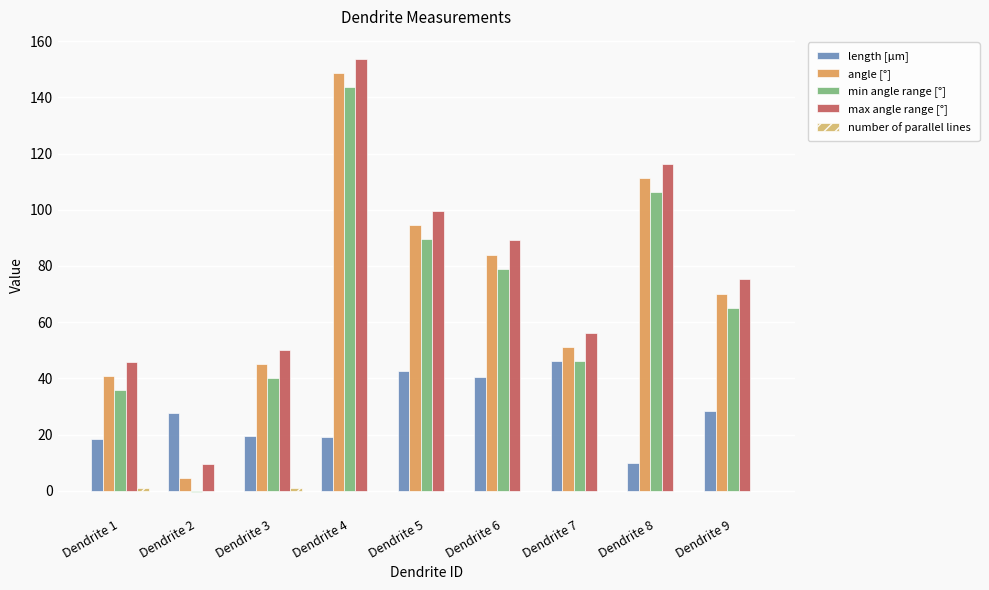

The min angle range [°] series shows 143.8 at Dendrite 4. True or false?

True